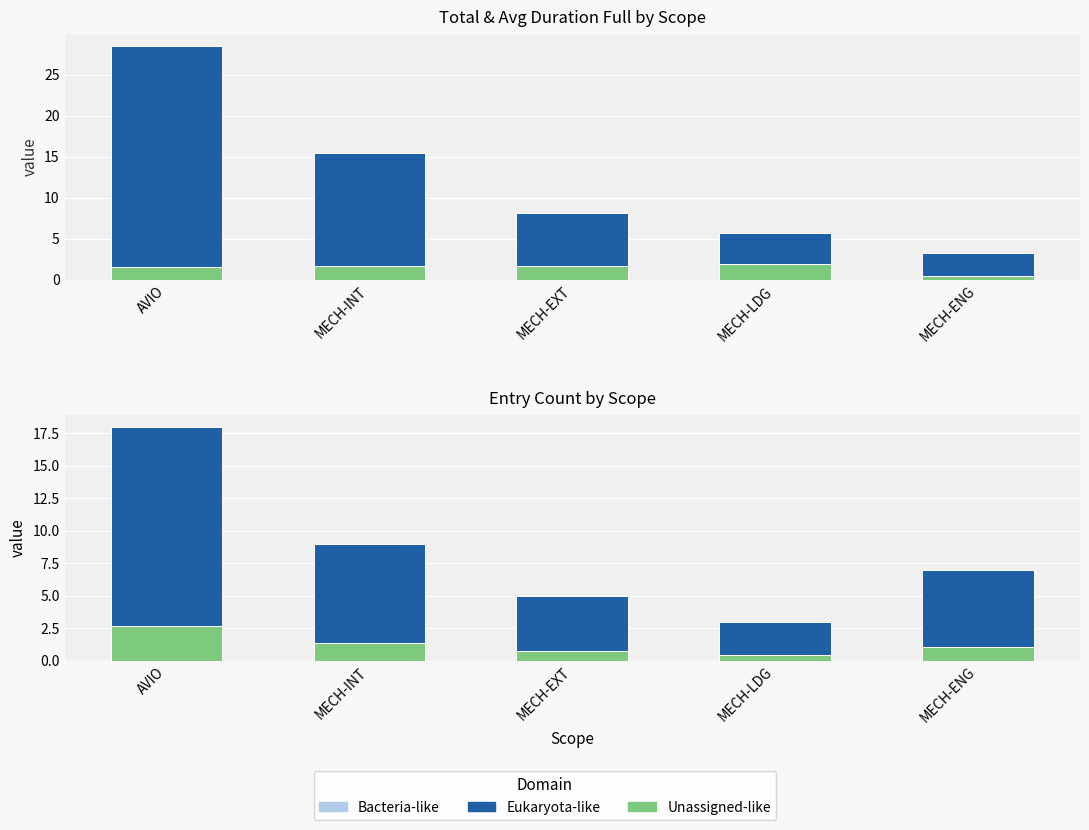

Reading right to left, list all the values displayed in this chart.

Total Duration: MECH-ENG=3.2	MECH-LDG=5.7	MECH-EXT=8.2	MECH-INT=15.5	AVIO=28.6
Avg Duration: MECH-ENG=0.5	MECH-LDG=1.9	MECH-EXT=1.6	MECH-INT=1.7	AVIO=1.6
Count: MECH-ENG=7.0	MECH-LDG=3.0	MECH-EXT=5.0	MECH-INT=9.0	AVIO=18.0
Avg fraction: MECH-ENG=1.1	MECH-LDG=0.4	MECH-EXT=0.8	MECH-INT=1.3	AVIO=2.7